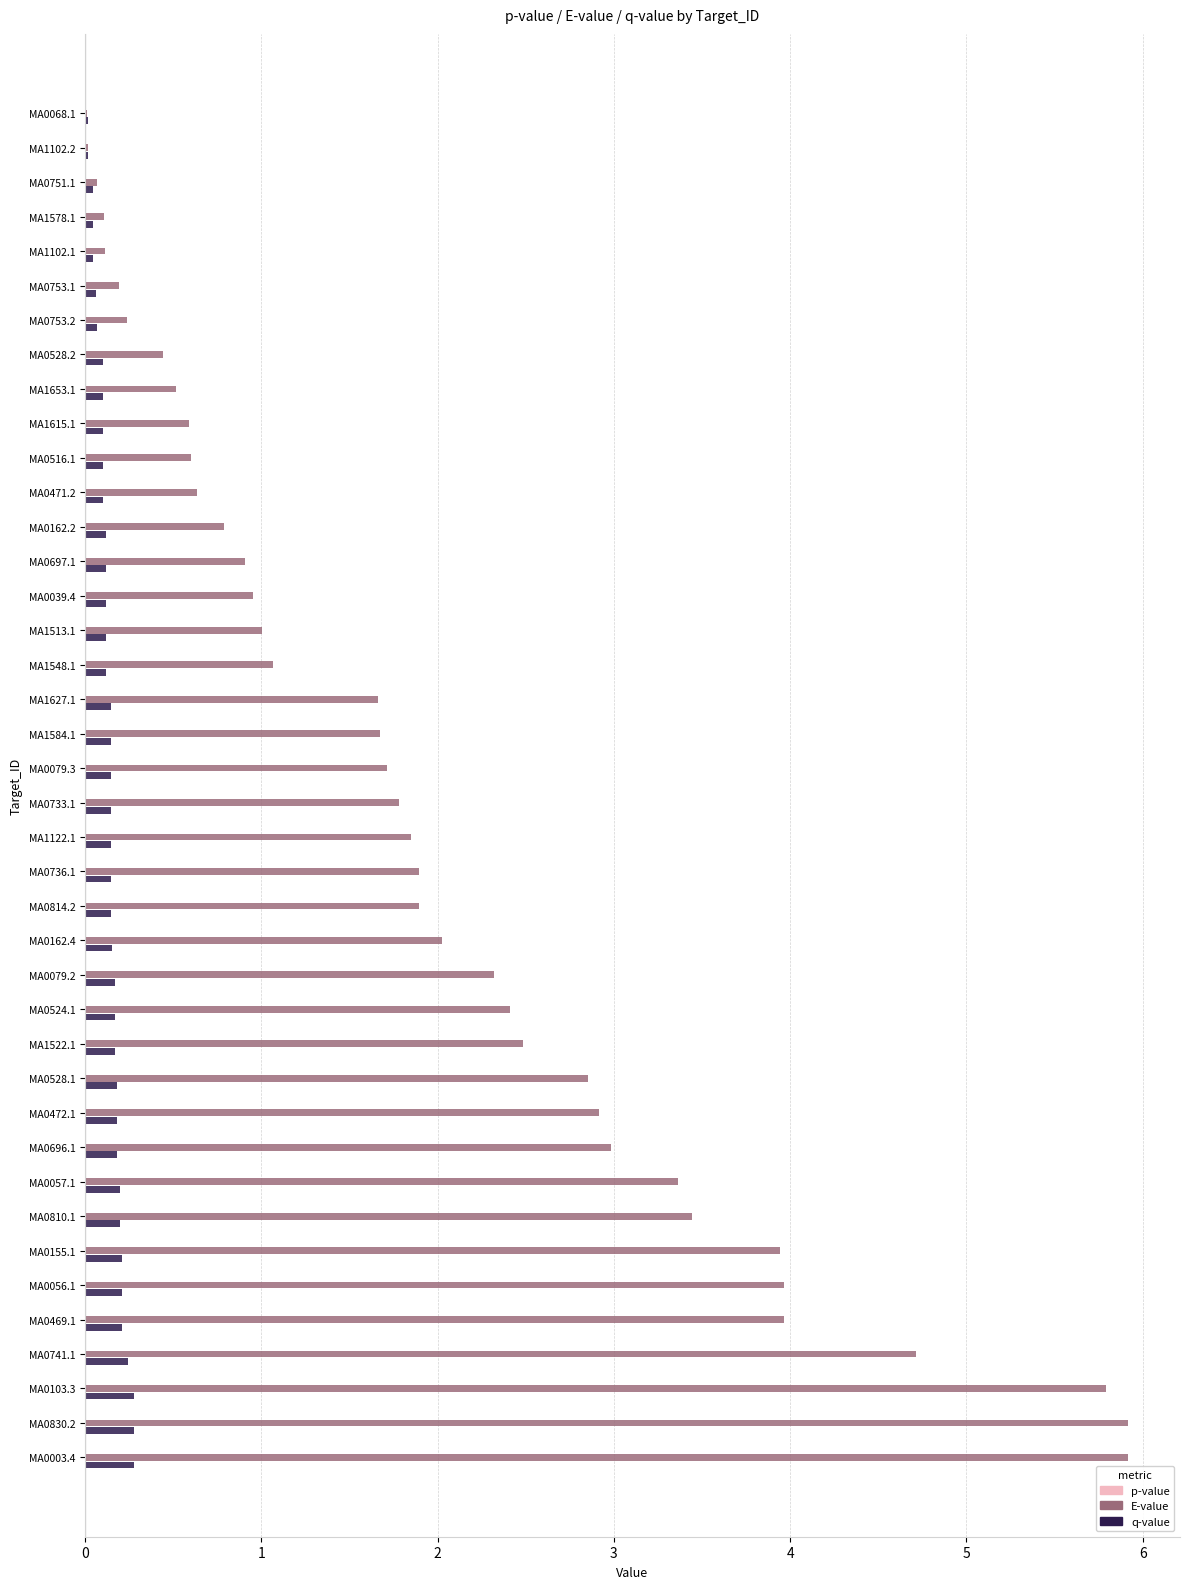

Which series has the largest total across all categories?

E-value